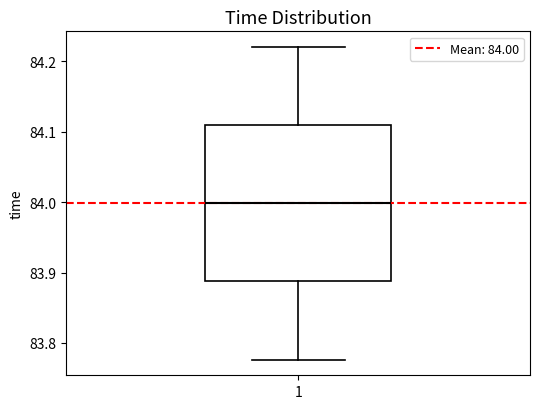

Transcribe this box plot: give where the median line is, the range the box spans, and where the two whiskers end, as read against the y-axis. The values are not printed on the chart, so give them approximately, as read against the axis.

median 84.00, box 83.89 to 84.11, whiskers 83.78 to 84.22